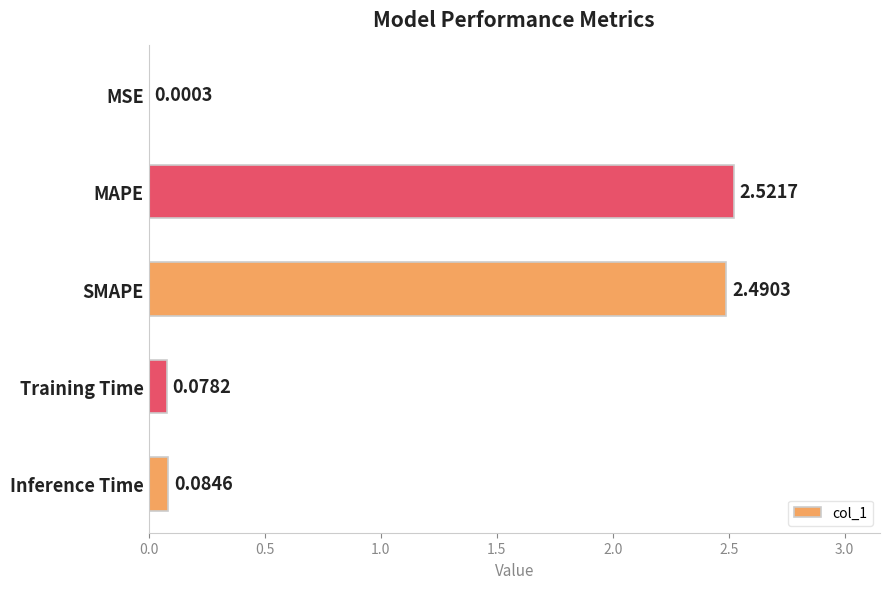

At which label is the value closest to 1?

Inference Time